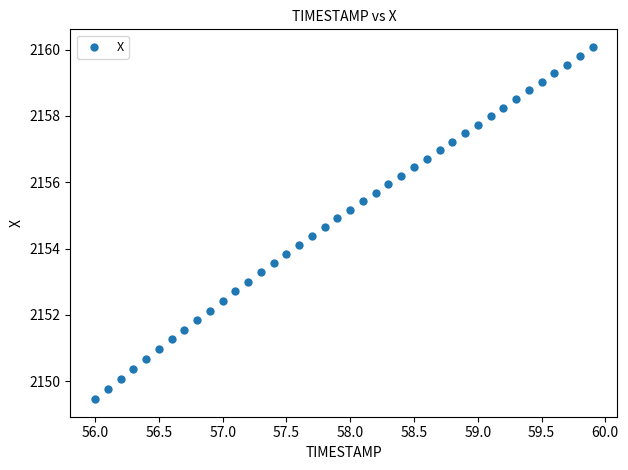

What is the range of Y values (max minus min)?

10.6